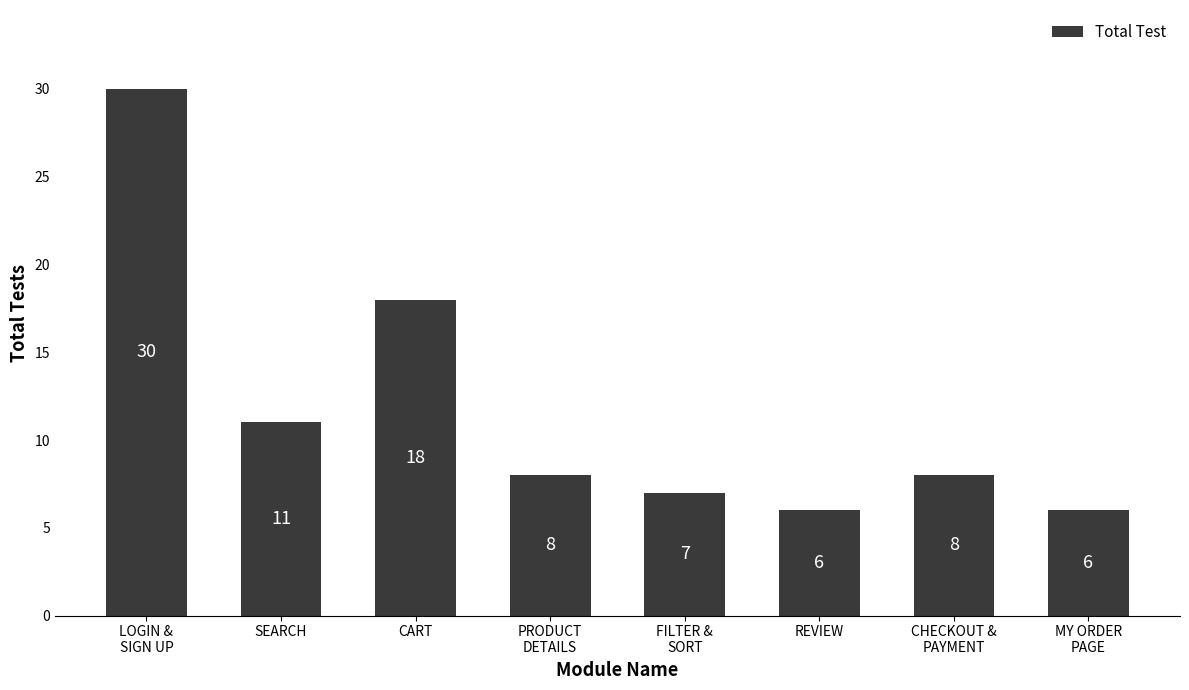

What is the label of the 1st bar from the right?

MY ORDER
PAGE